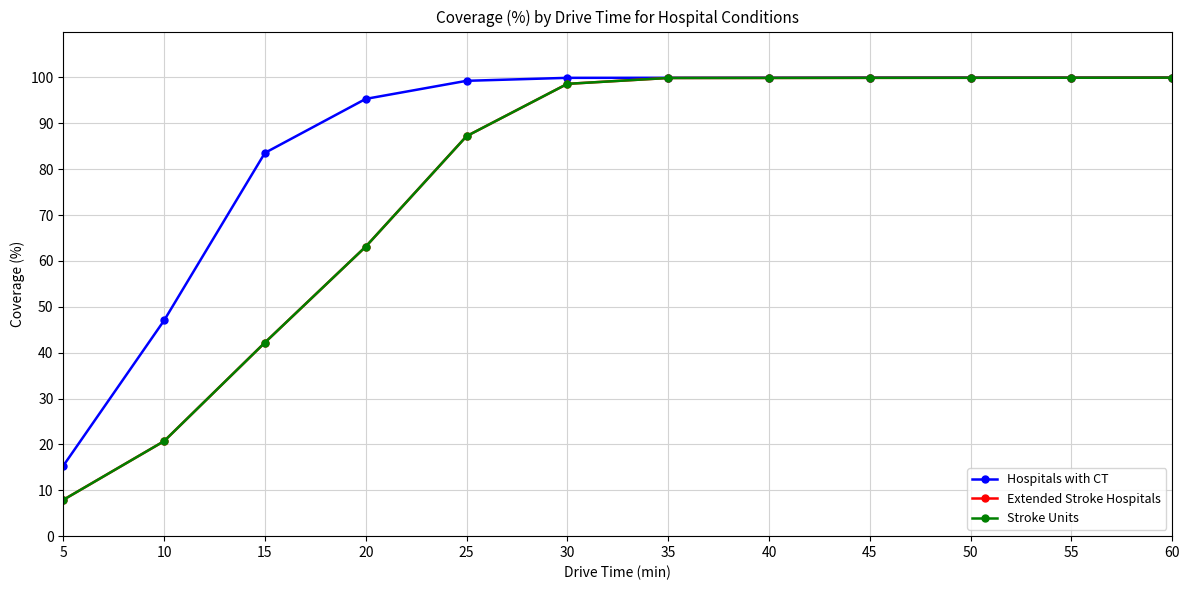

Does the chart have visible grid lines?

Yes